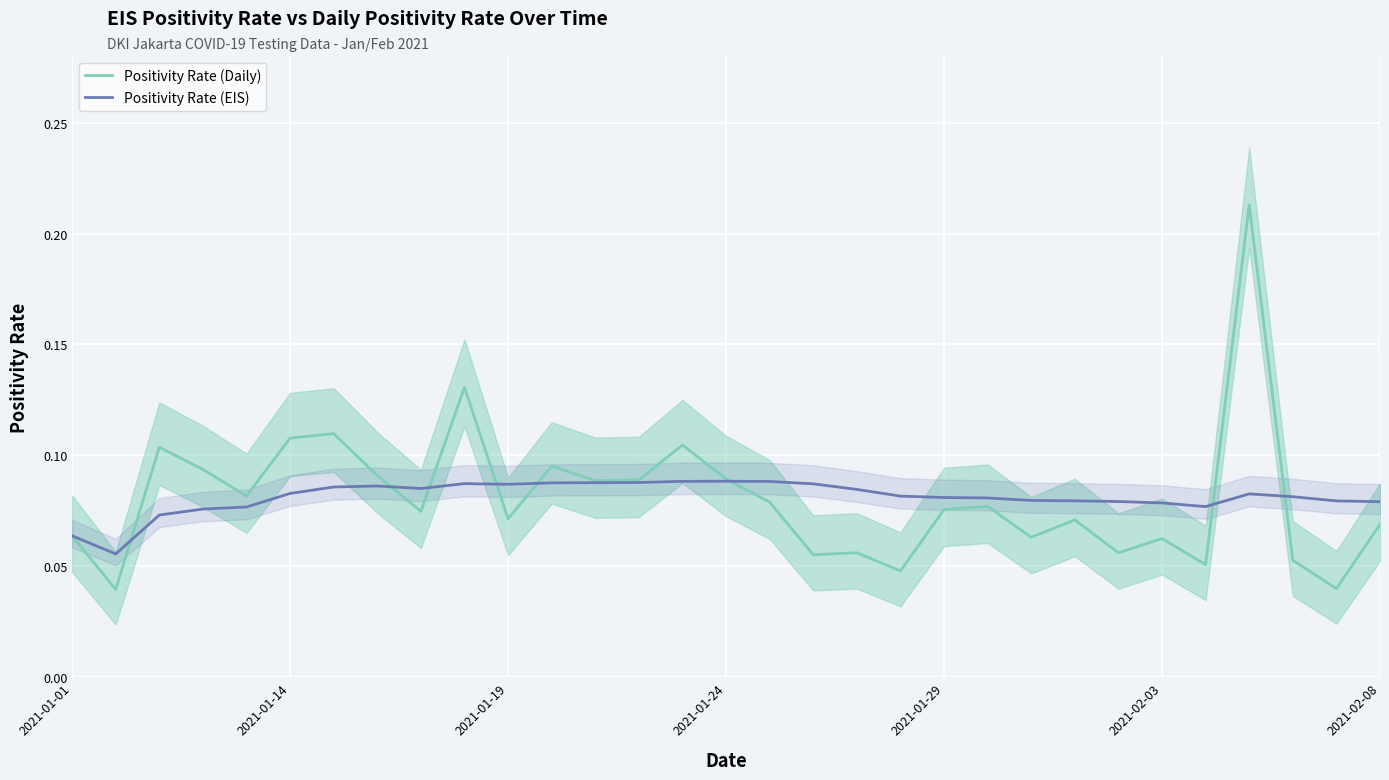

Which series changed the most between 9 and 26?

Positivity Rate (Daily)